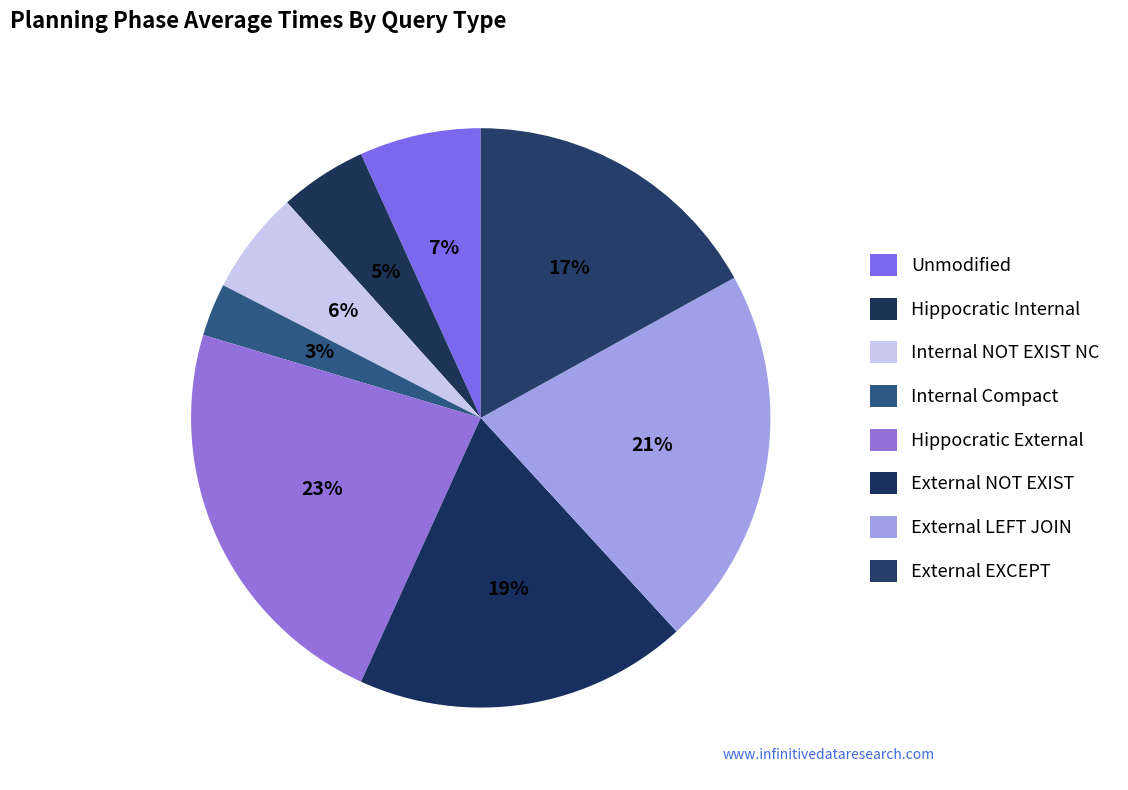

What percentage is the External EXCEPT slice, to the nearest percent?

17%